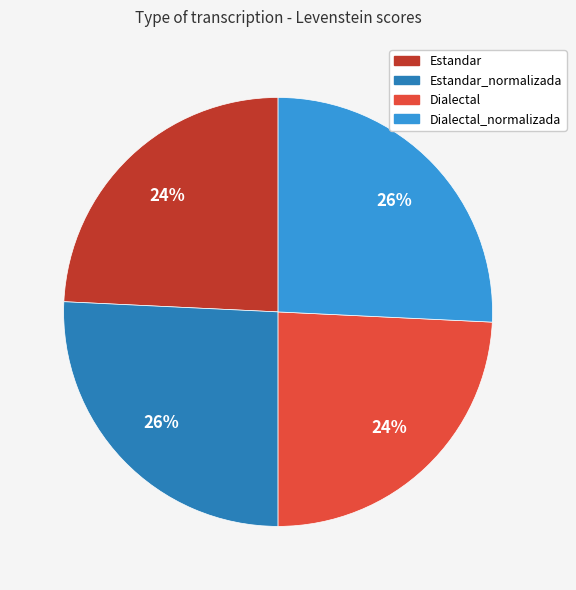

Is it true that Dialectal_normalizada is 26% of the pie?

True